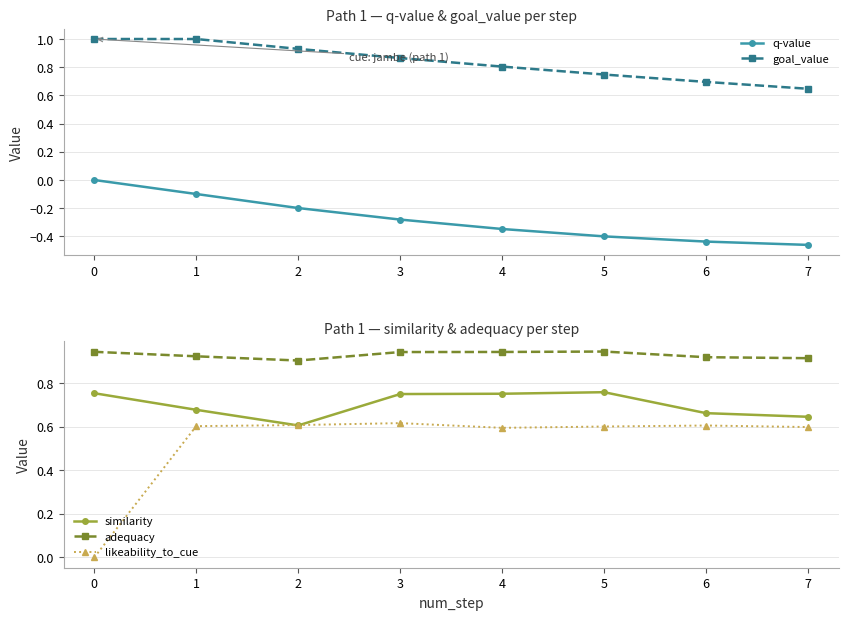

True or false: similarity and adequacy intersect in this chart.

False